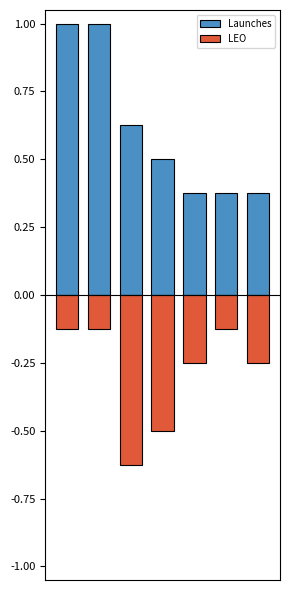

Which series has the largest total across all categories?

Launches